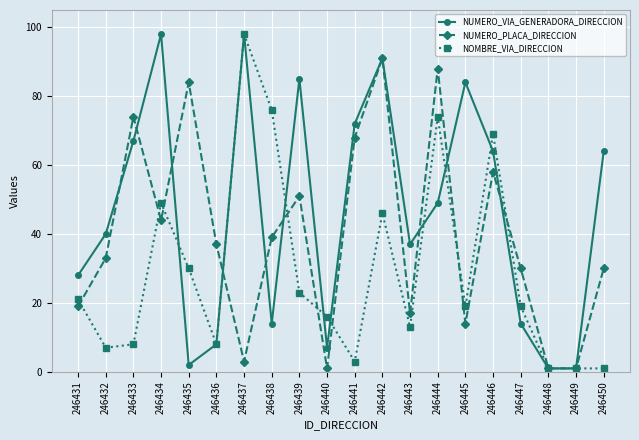

Between which two adjacent categories do NOMBRE_VIA_DIRECCION and NUMERO_PLACA_DIRECCION first intersect?

246431 and 246432